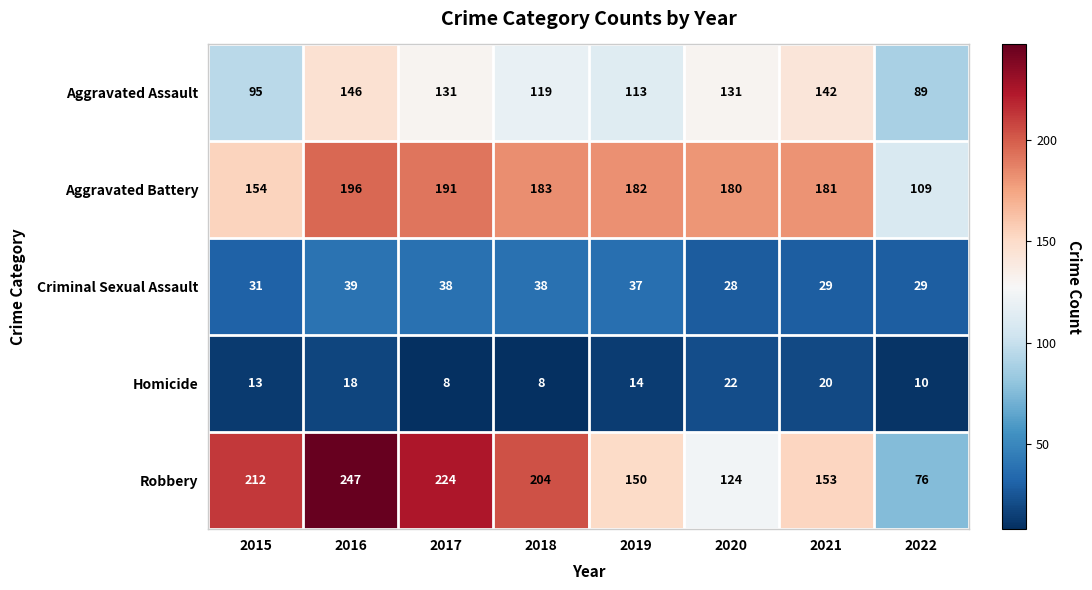

Is it true that Aggravated Assault equals 146 at 2016?

True